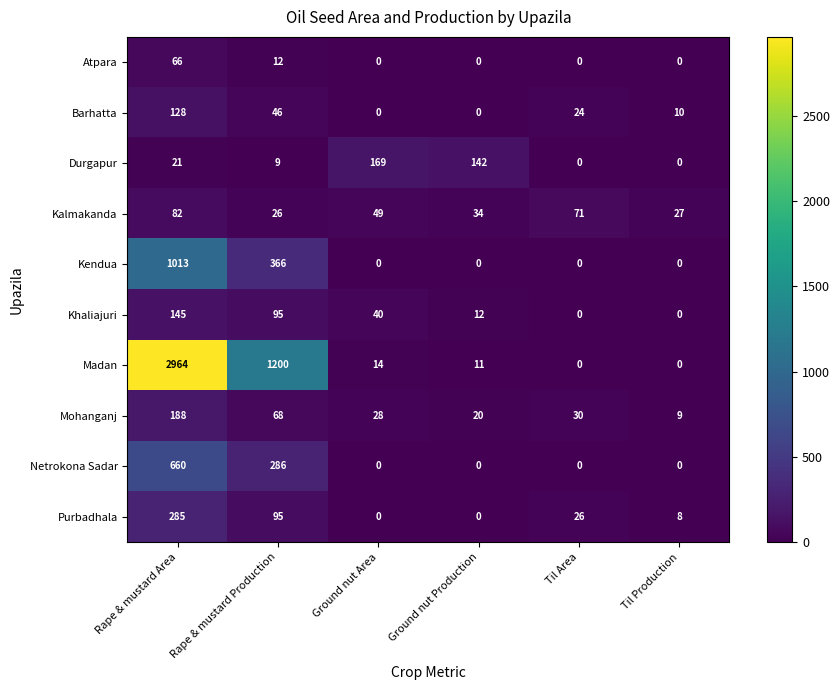

The Mohanganj series shows 188 at Rape & mustard Area. True or false?

True